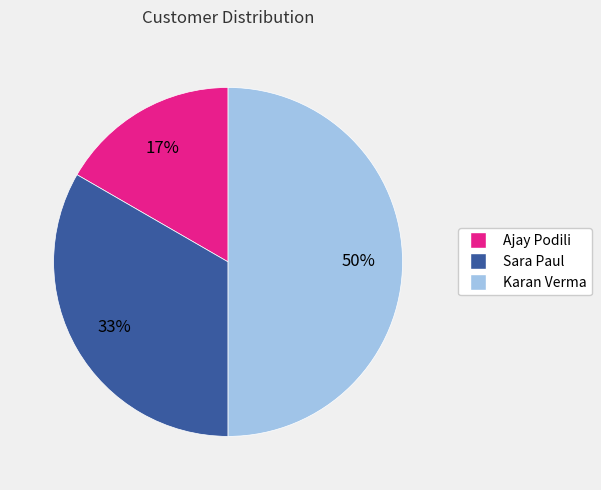

Does Sara Paul account for over 50% of the chart?

No